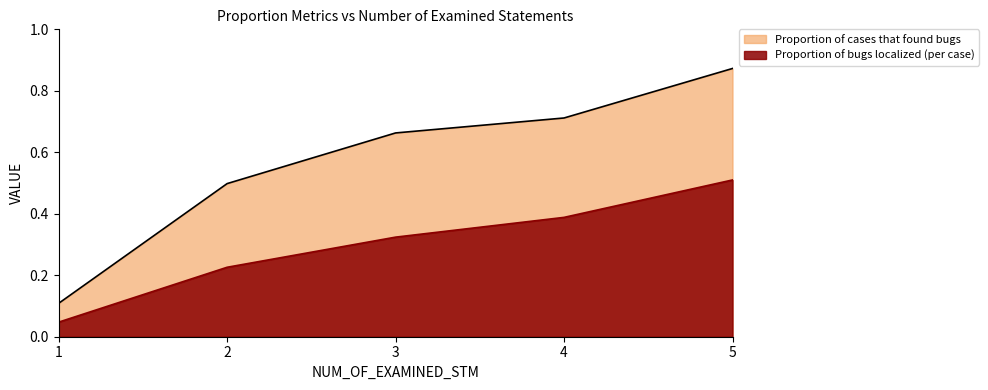

What is the maximum value shown in the chart?

0.9